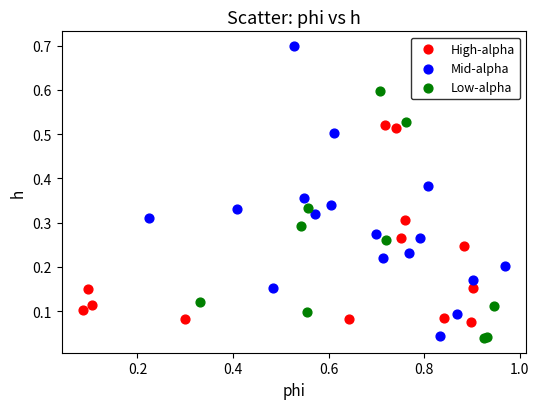

Which series has the widest spread of Y values?

Mid-alpha